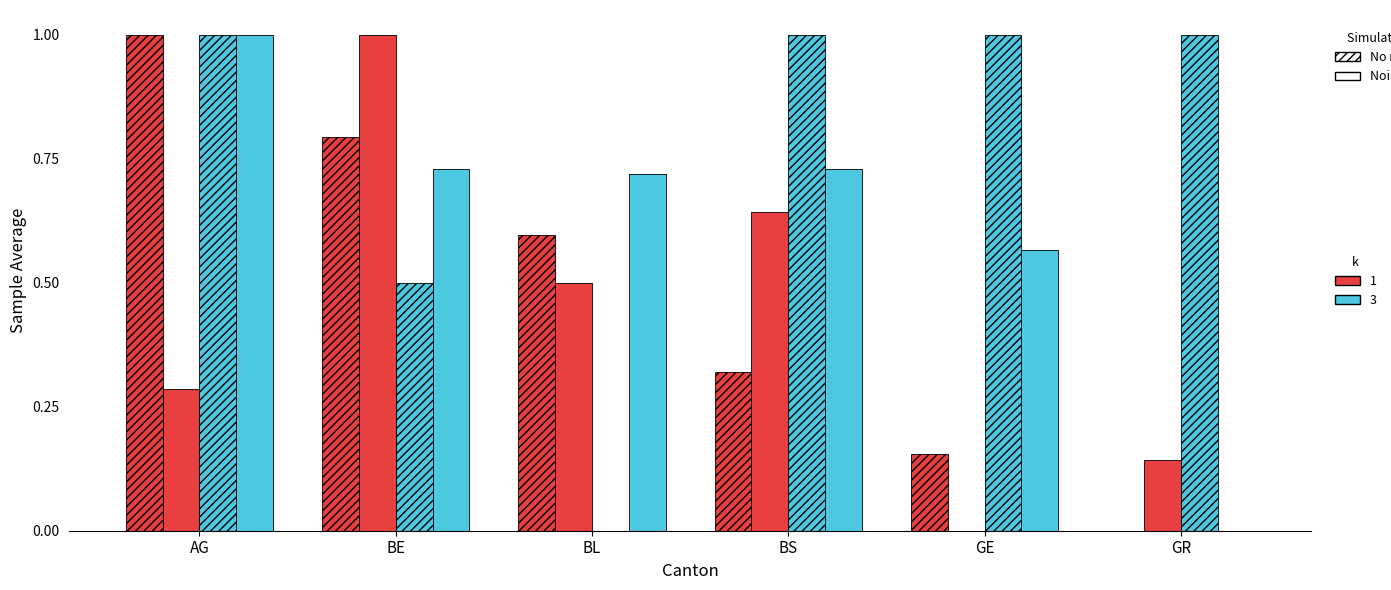

How many distinct data groups are displayed?

4